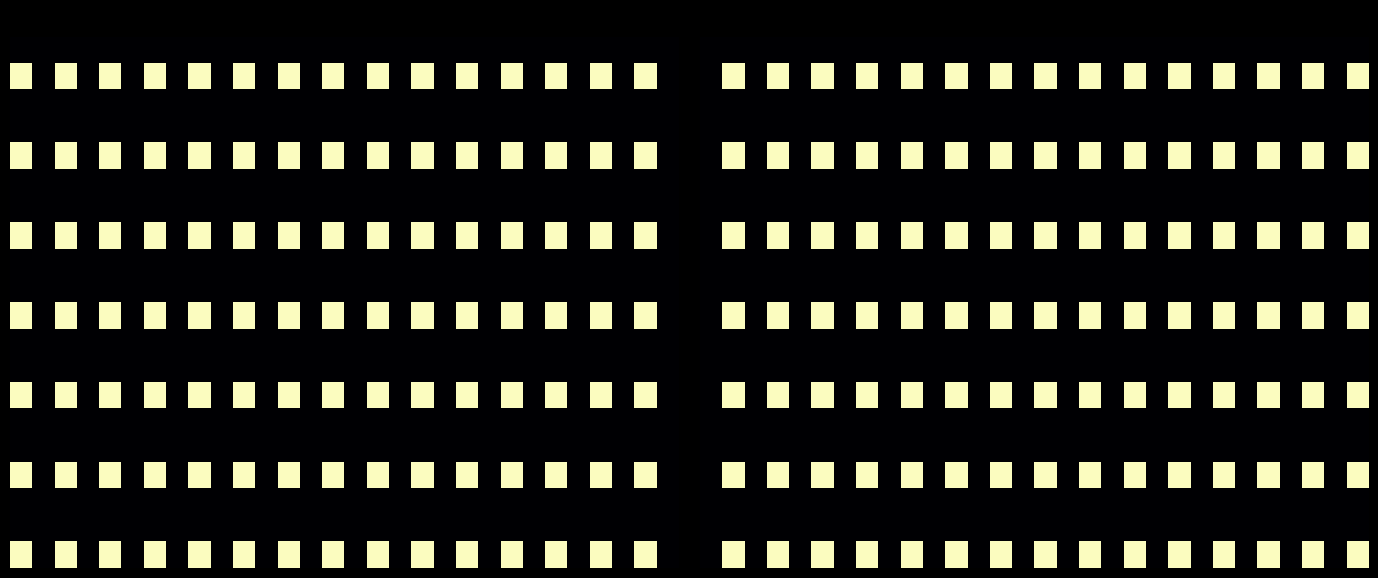

How many distinct data groups are displayed?

20